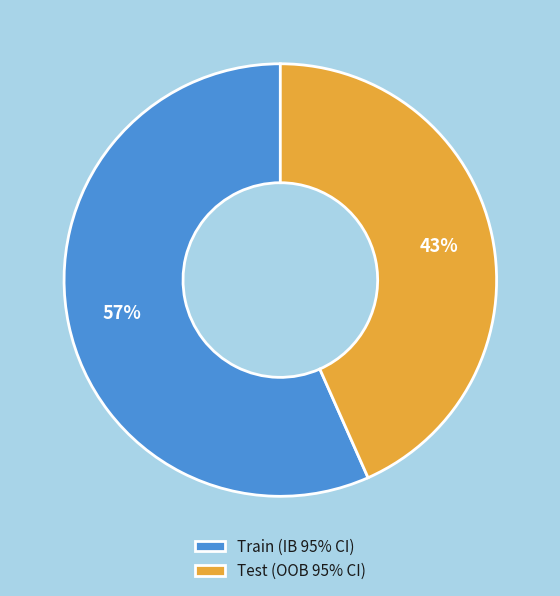

Which has a higher value, Test (OOB 95% CI) or Train (IB 95% CI)?

Train (IB 95% CI)